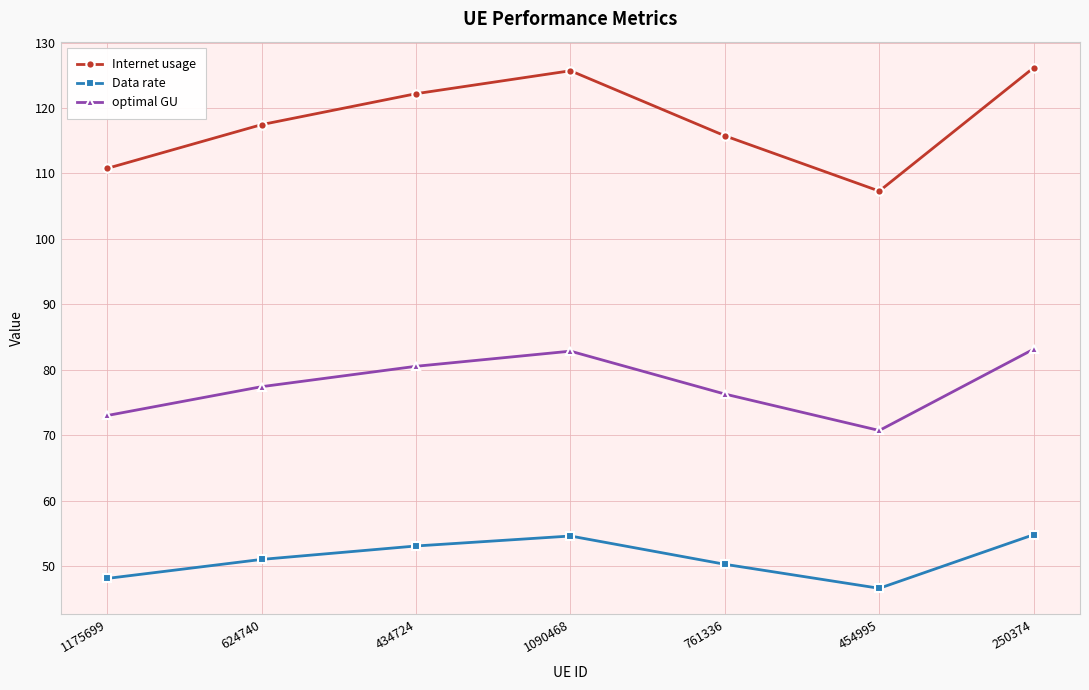

True or false: Data rate has more than 2 points higher than both neighbors.

False